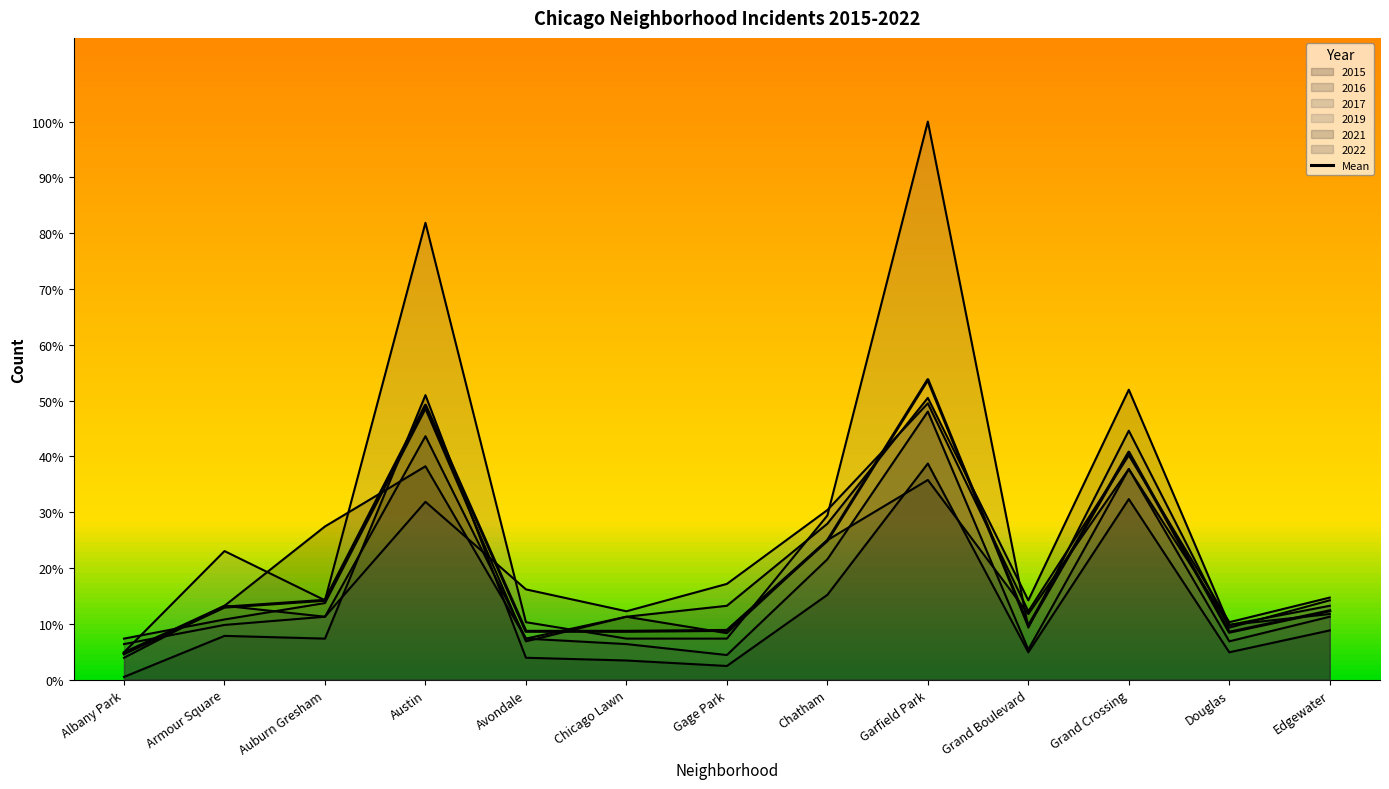

At which label does the data first exceed 12?

Armour Square